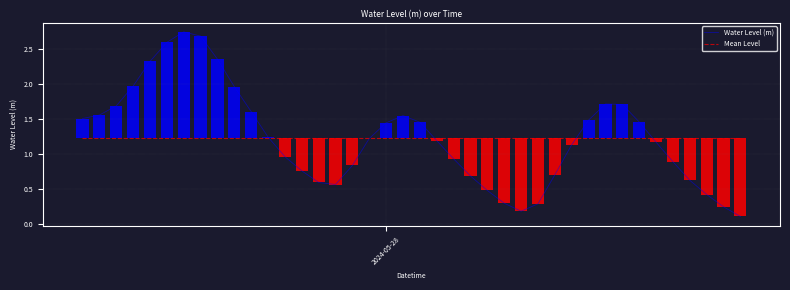

List the series in order of their overall mean, highest first.

Mean Level, Water Level (m)